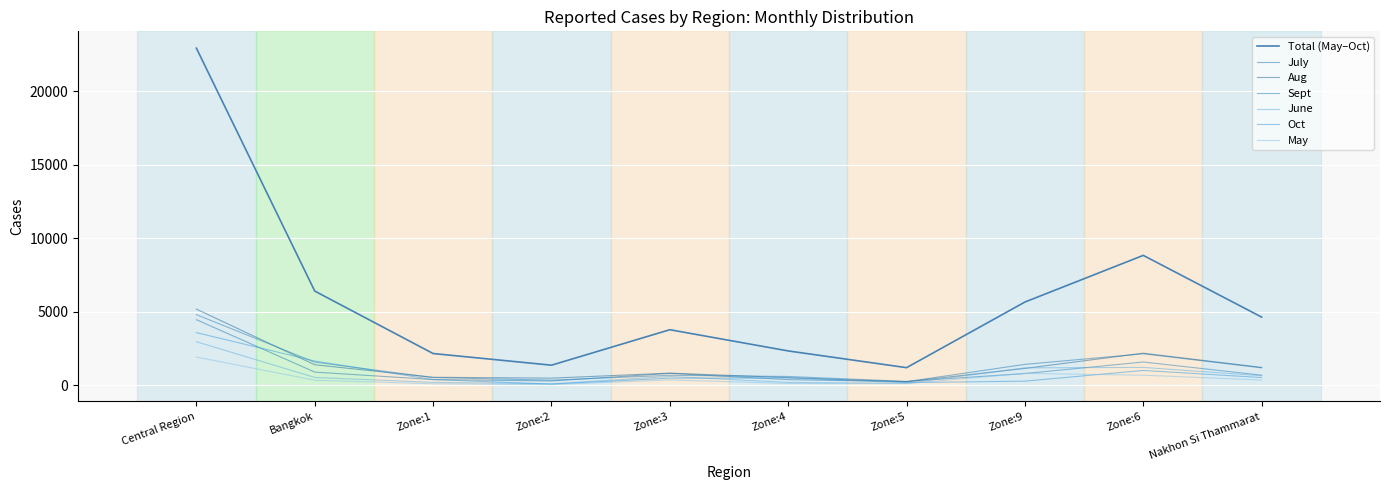

What is the difference between the maximum and minimum values in the Sept series?

4542